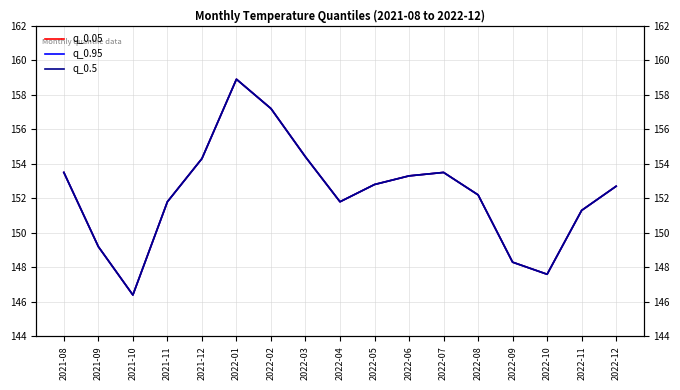

Which category has the lowest value across all series?

2021-10